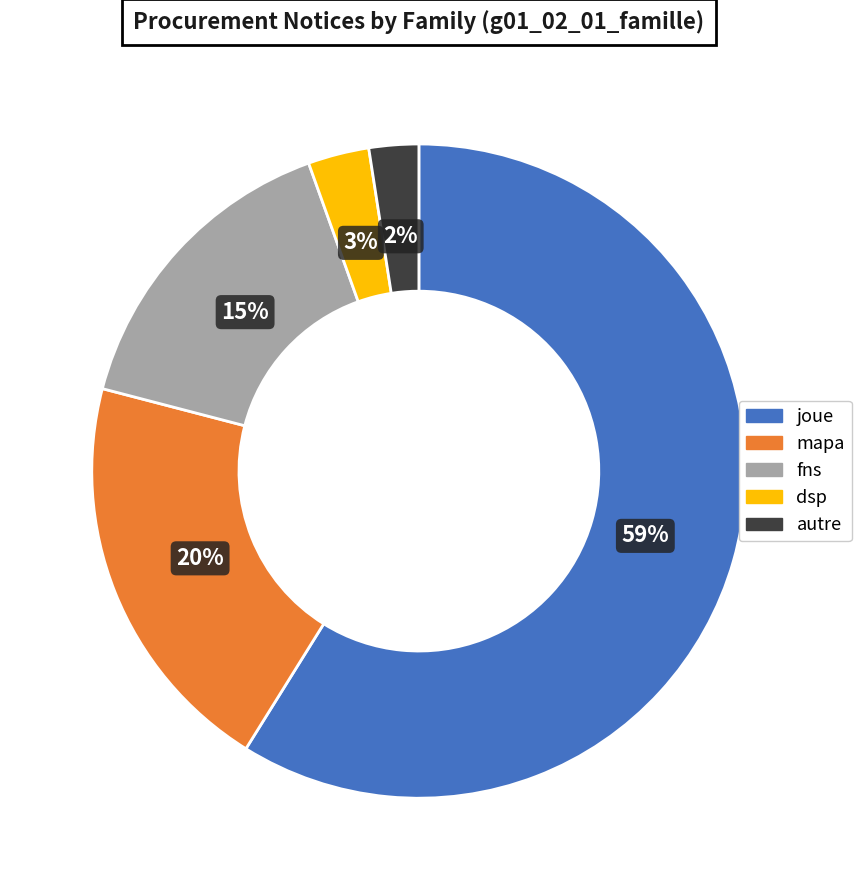

How many slices are in this pie chart?

5